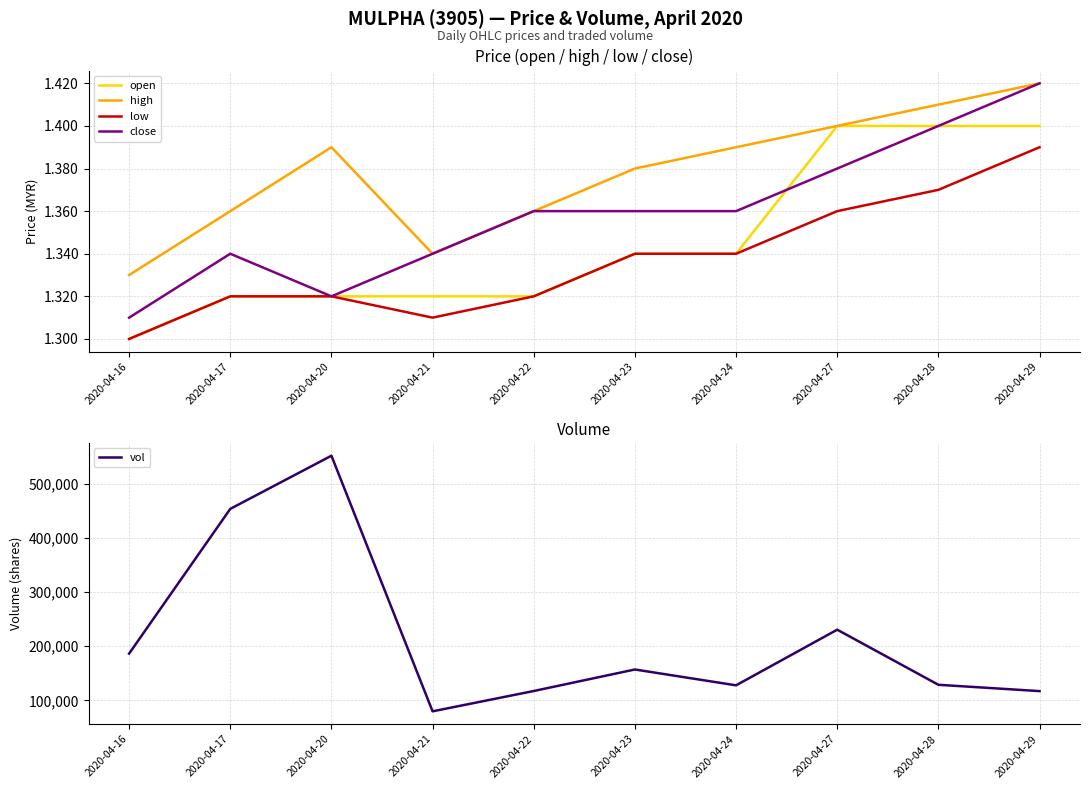

Which series has the largest total across all categories?

vol